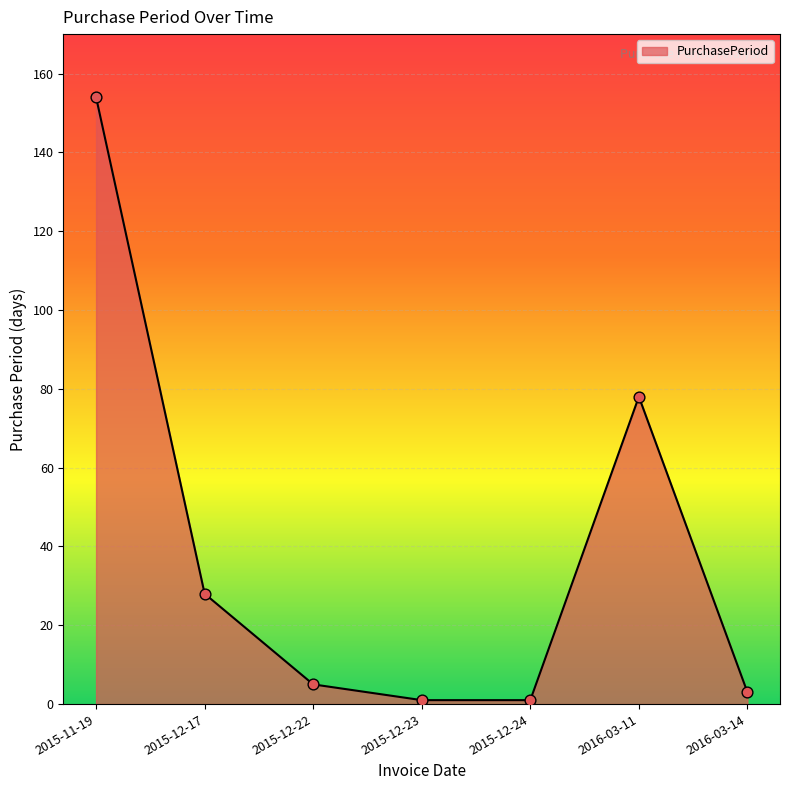

Between 2015-11-19 and 2016-03-11, which is larger?

2015-11-19